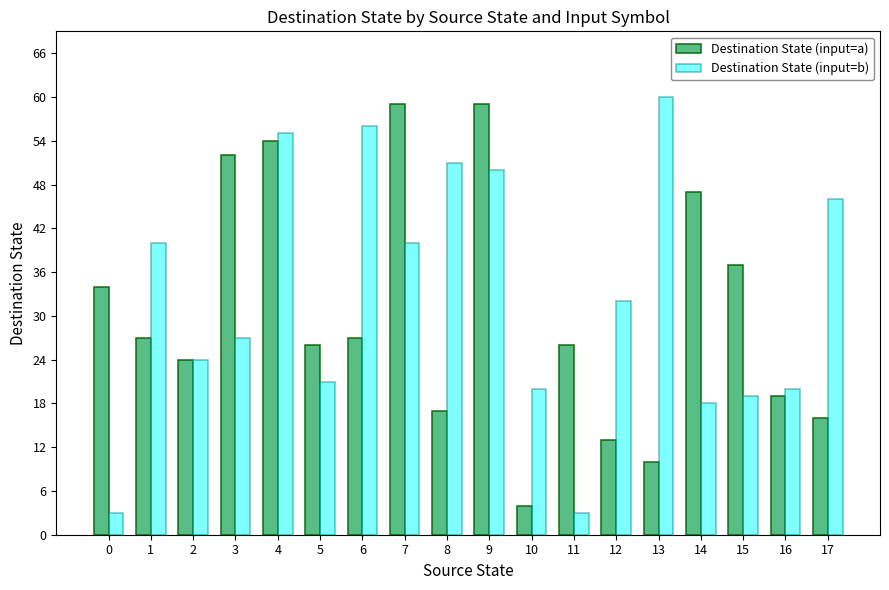

What is the spread (max minus min) of values at 6?

29